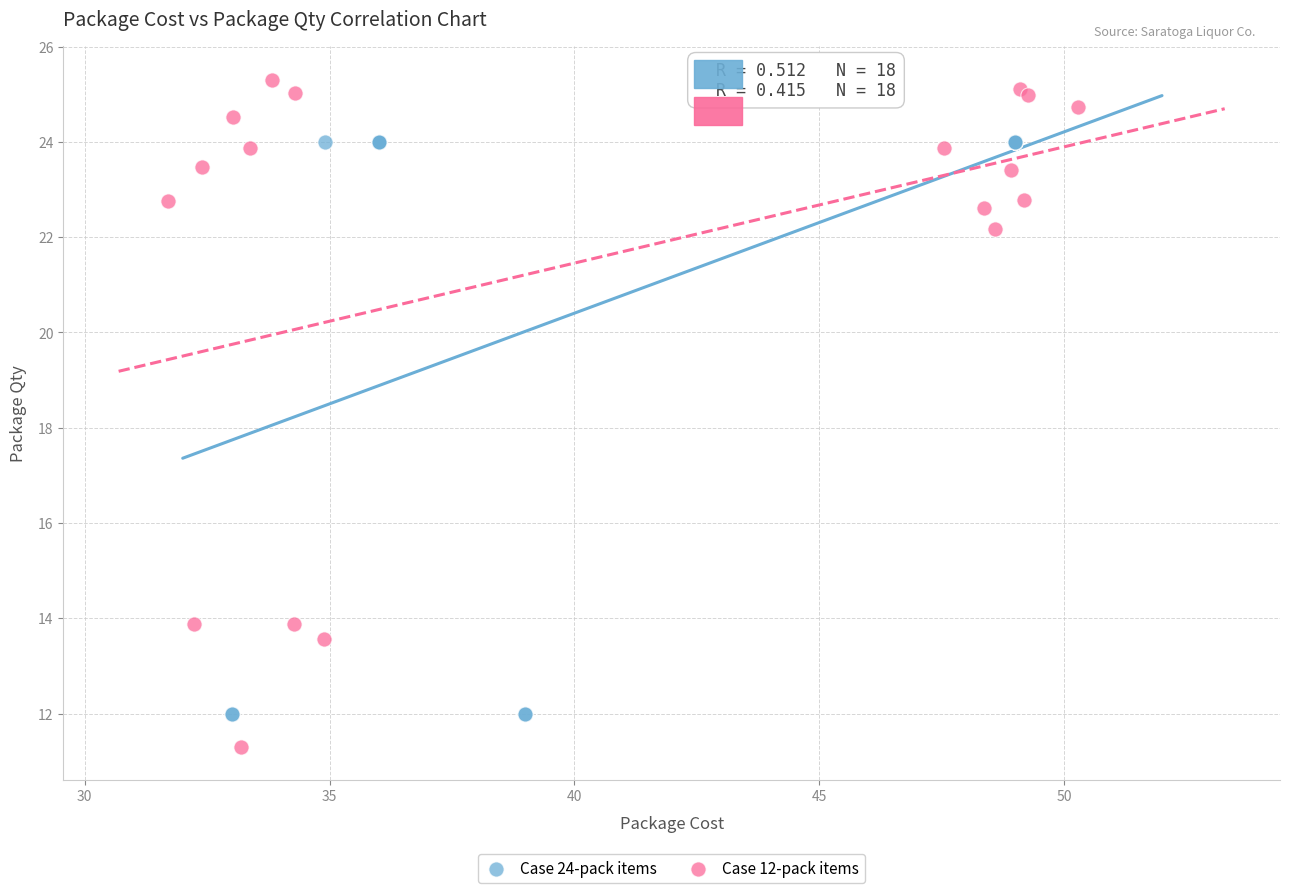

What are all the series names shown in the legend?

Case 24-pack items, Case 12-pack items